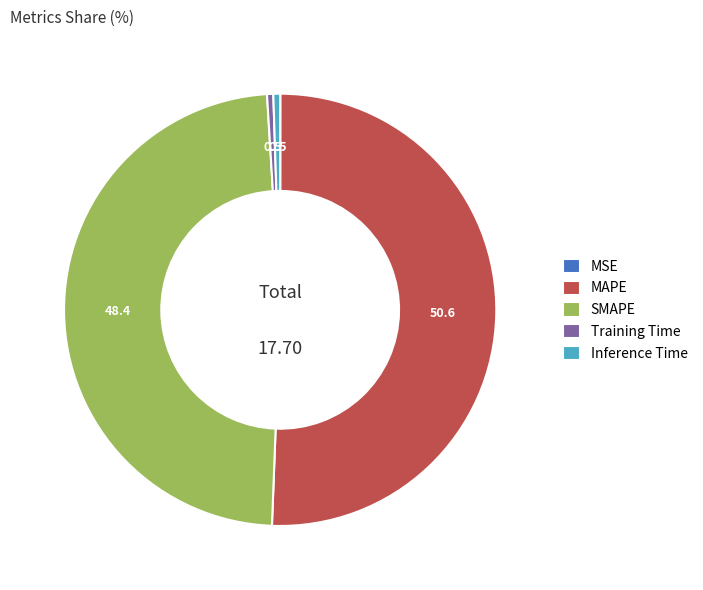

What is the largest slice in the pie chart?

MAPE